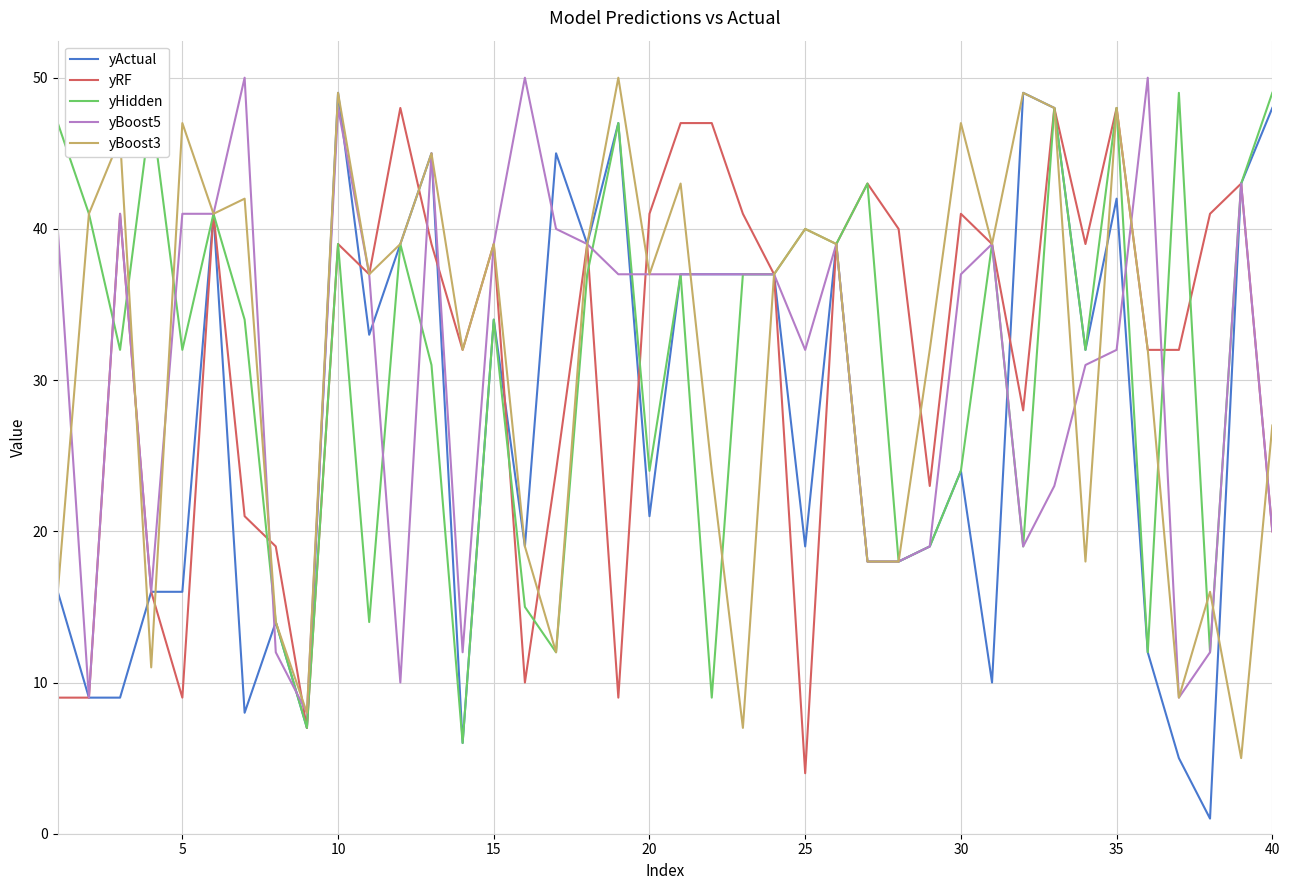

Which series has the largest range (max minus min)?

yActual